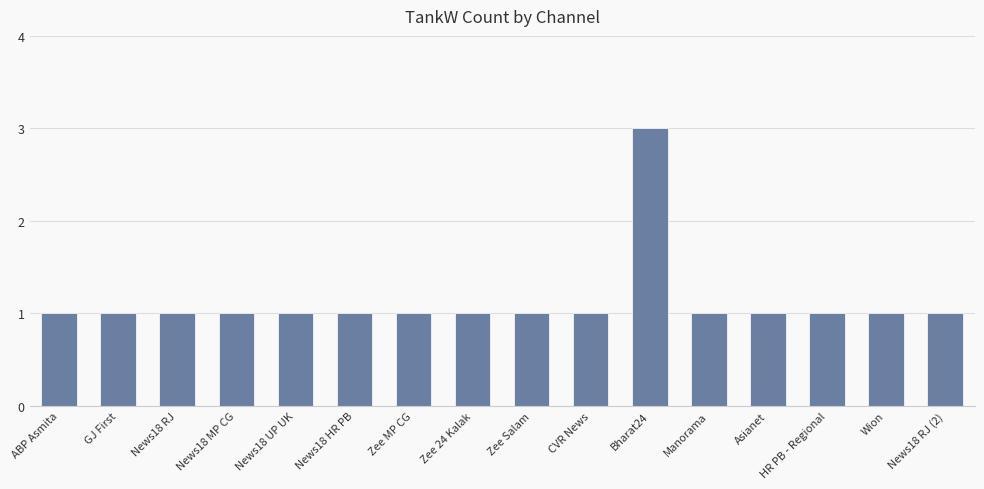

How many bars are there in total?

16